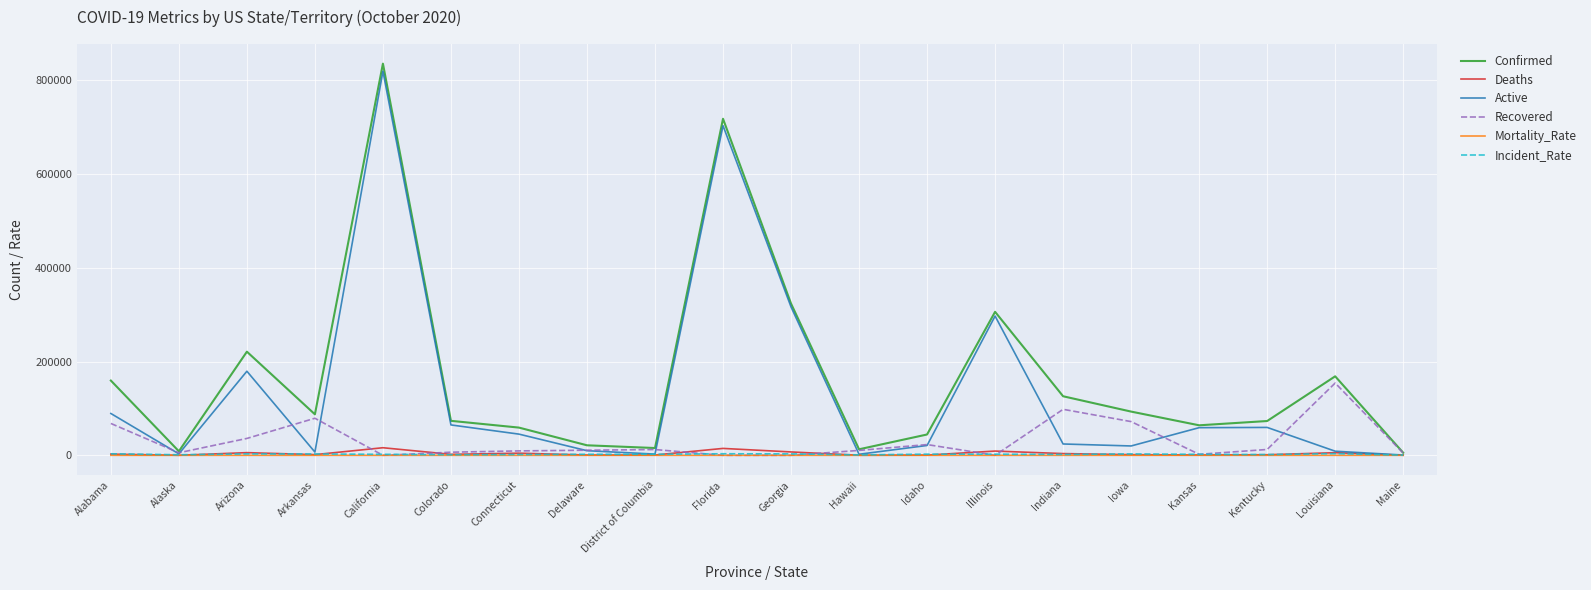

Is it true that Confirmed equals 104693.7 at Colorado?

False